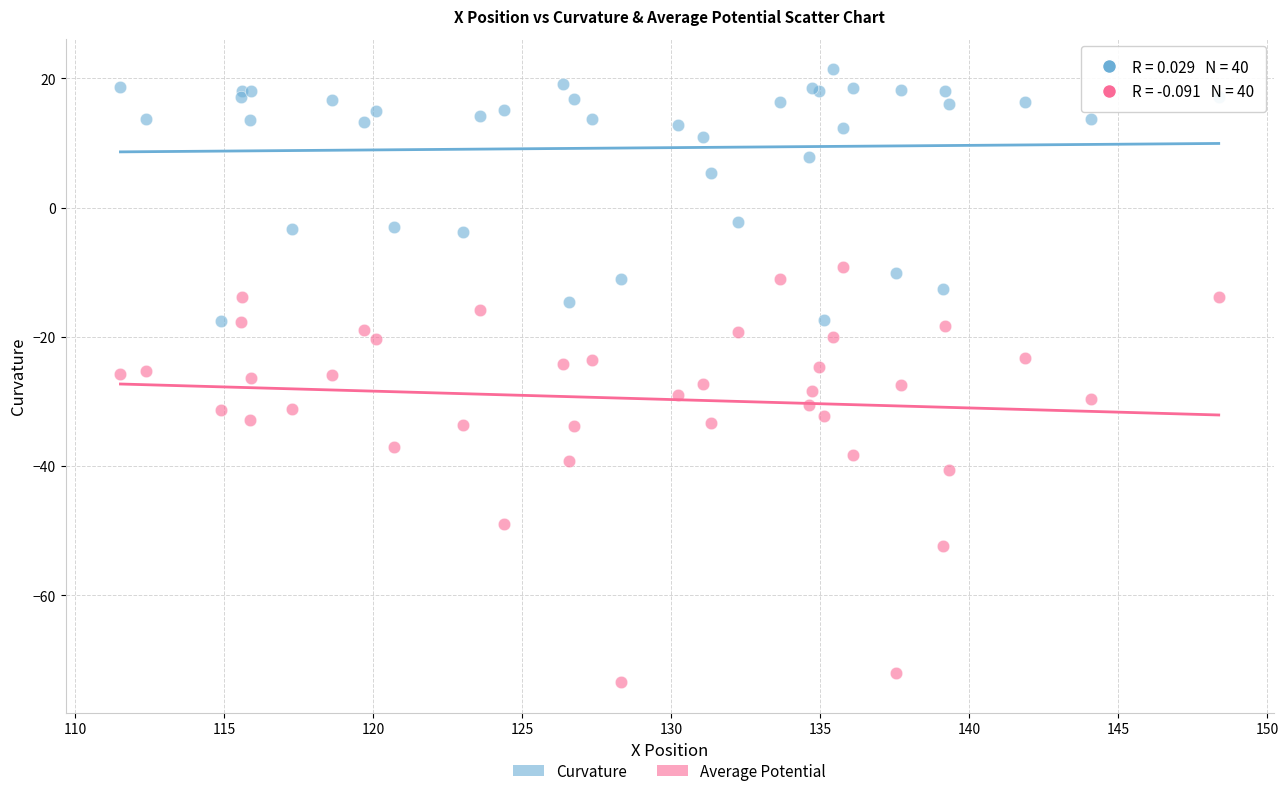

Which series has the largest Y range (max minus min)?

Average Potential